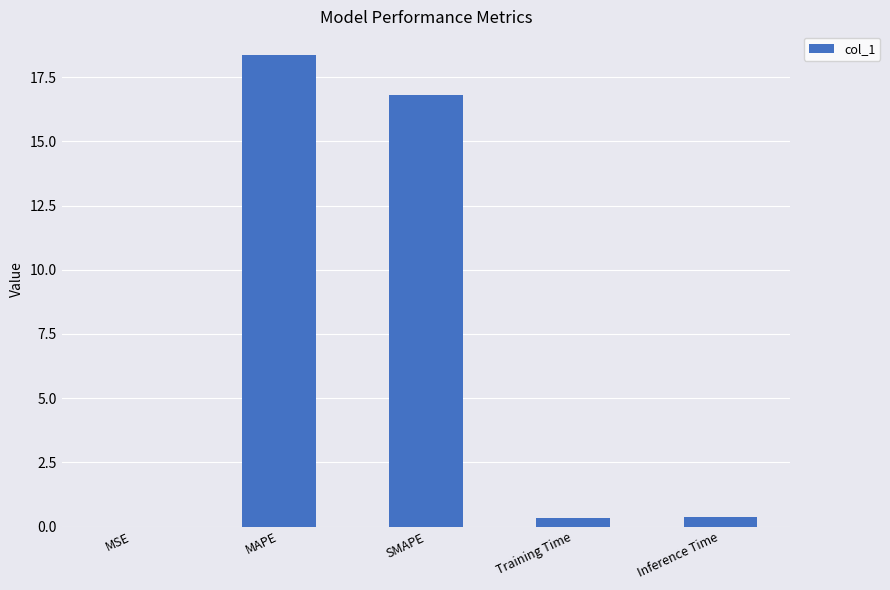

Where is the data nearest to the value 9?

SMAPE